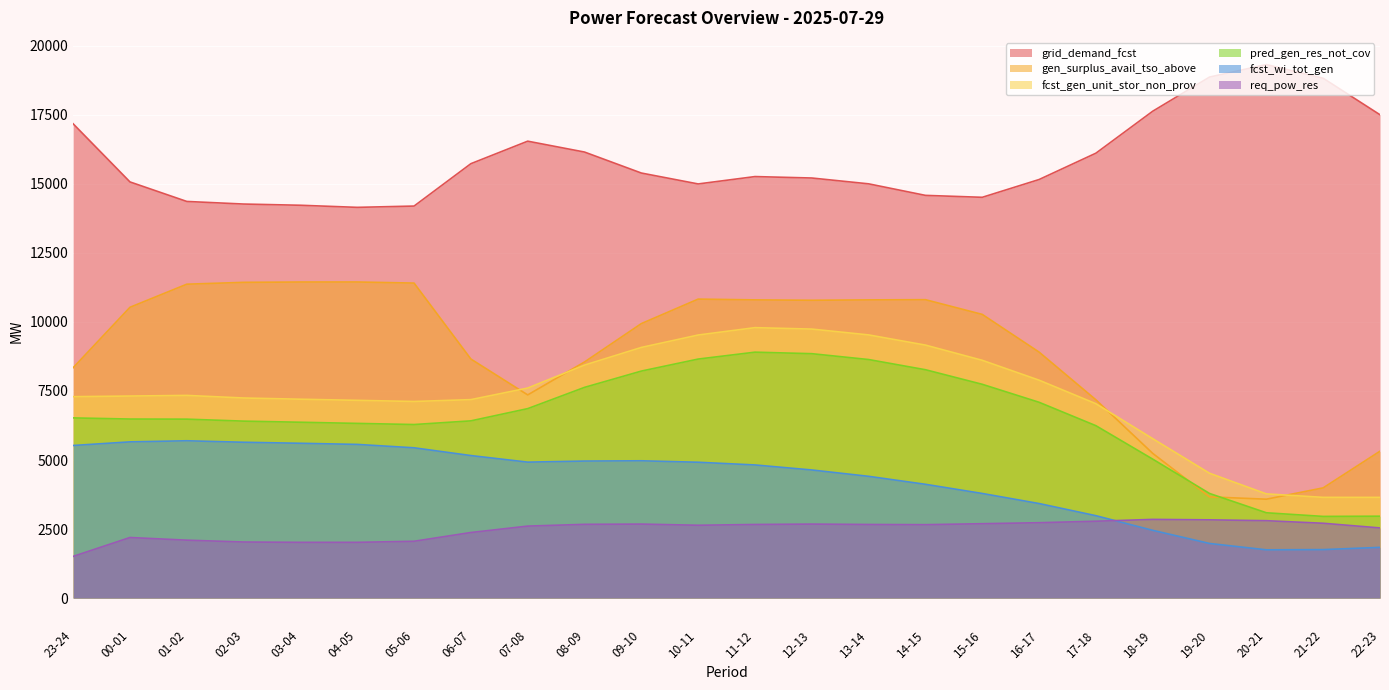

What is the total value across all series at 03-04?

46868